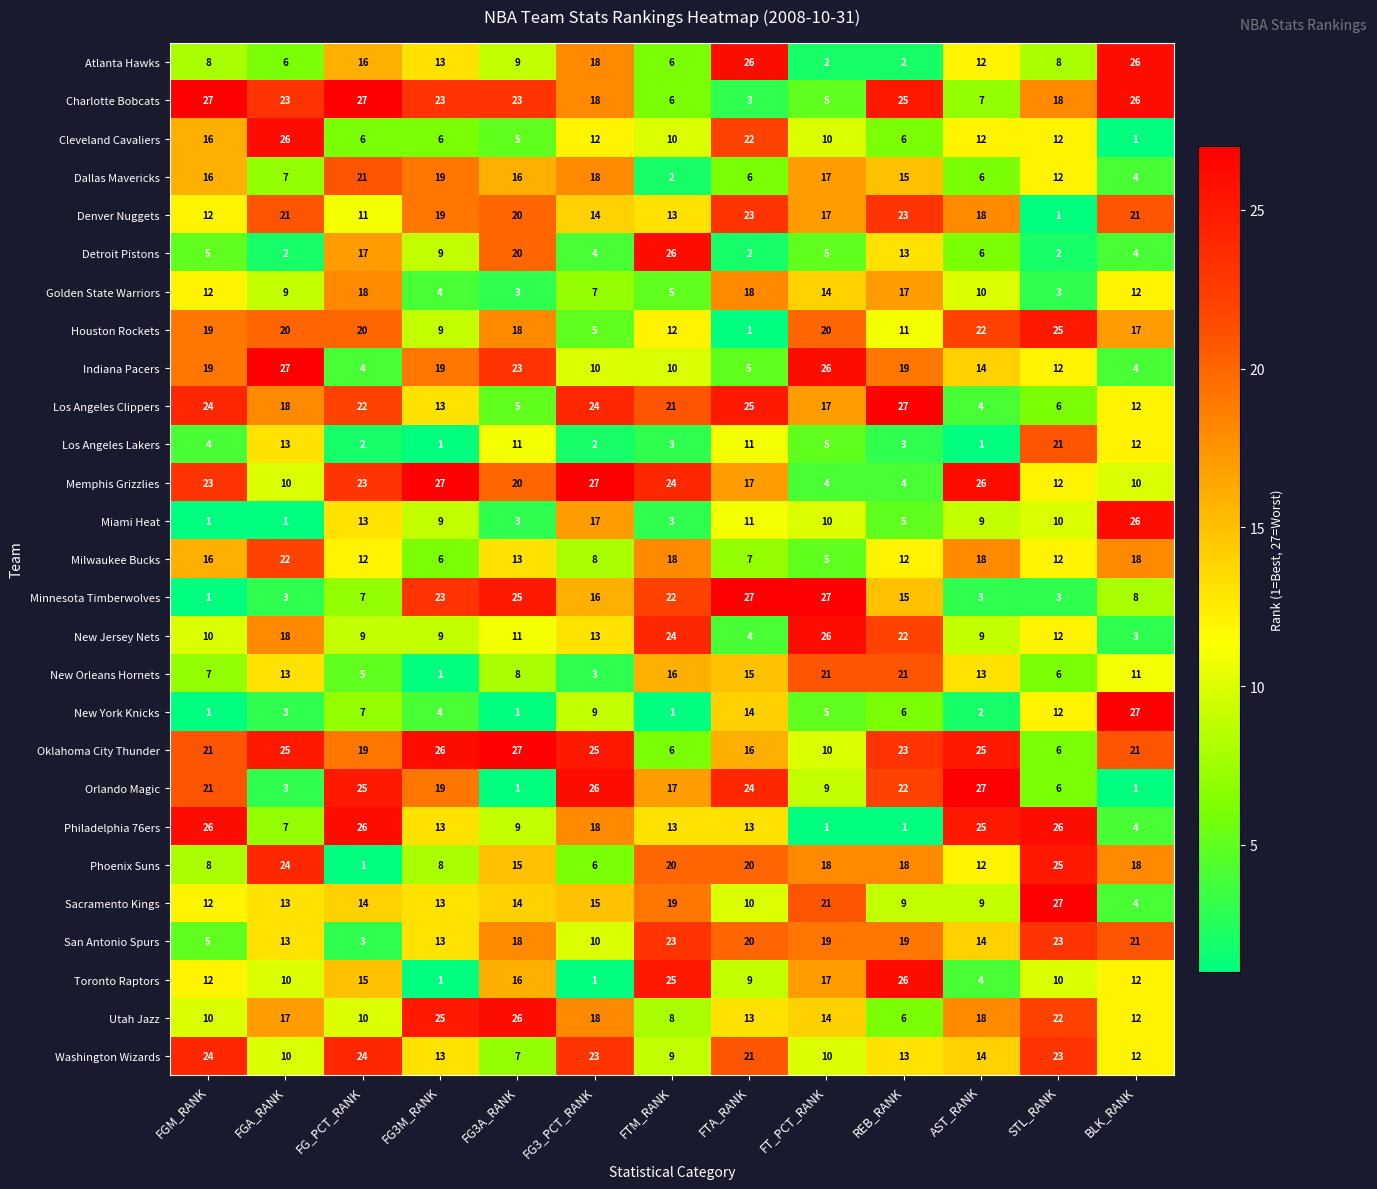

What is the difference between the maximum and minimum values in the Charlotte Bobcats series?

24